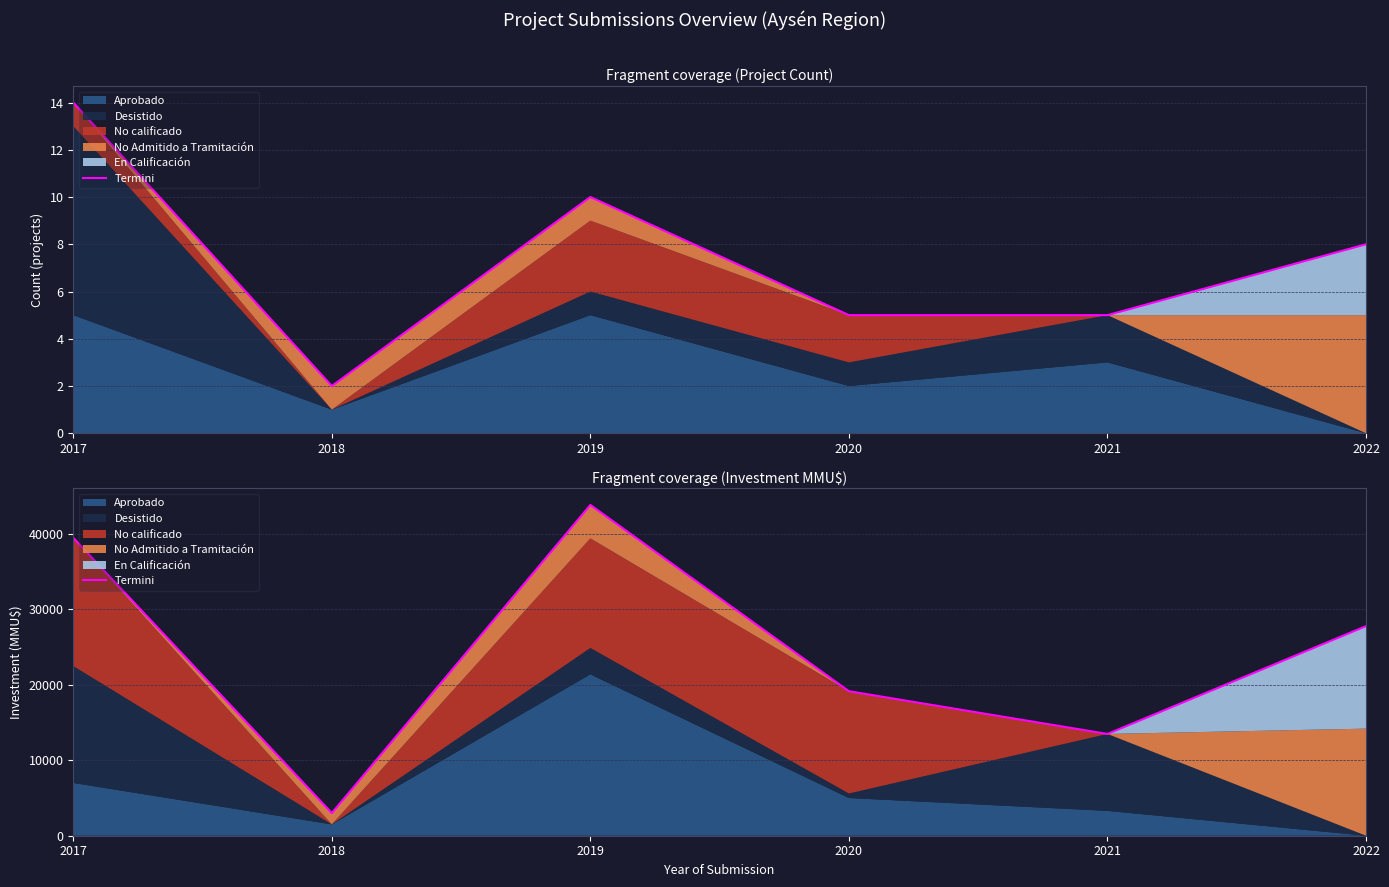

What is the change in value from 2020 to 2021?

-5667